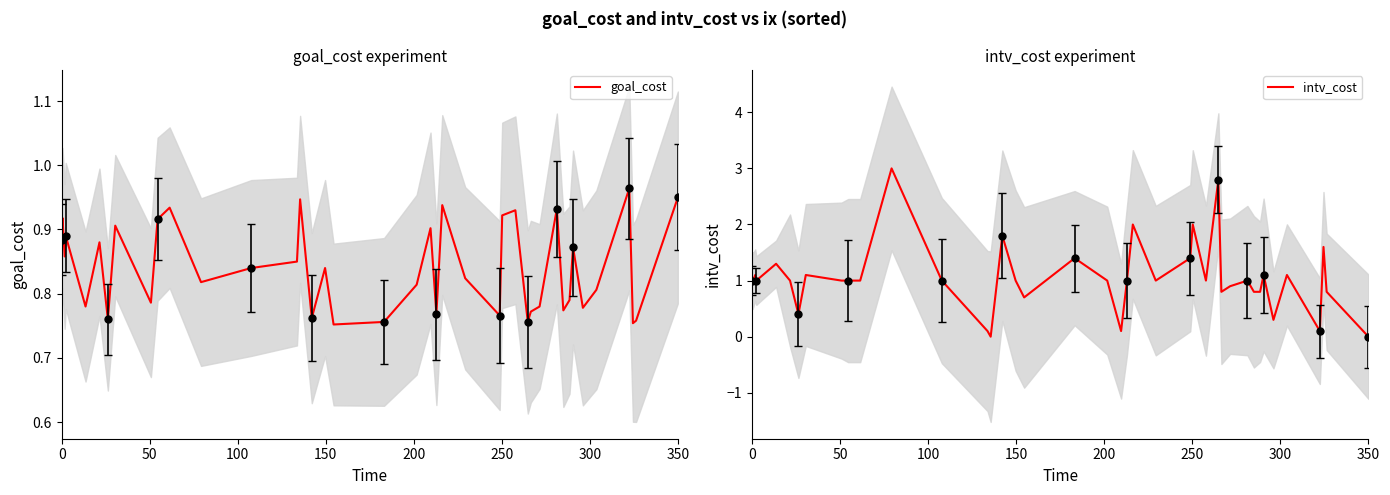

The value of intv_cost at 350 is 0.0. True or false?

True